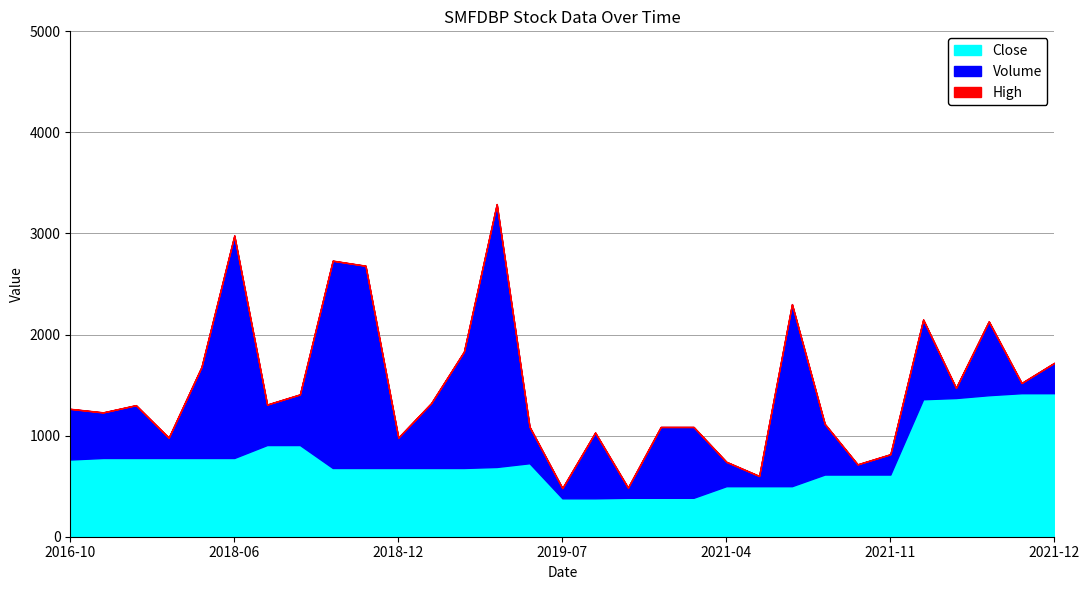

Does the chart have visible grid lines?

Yes